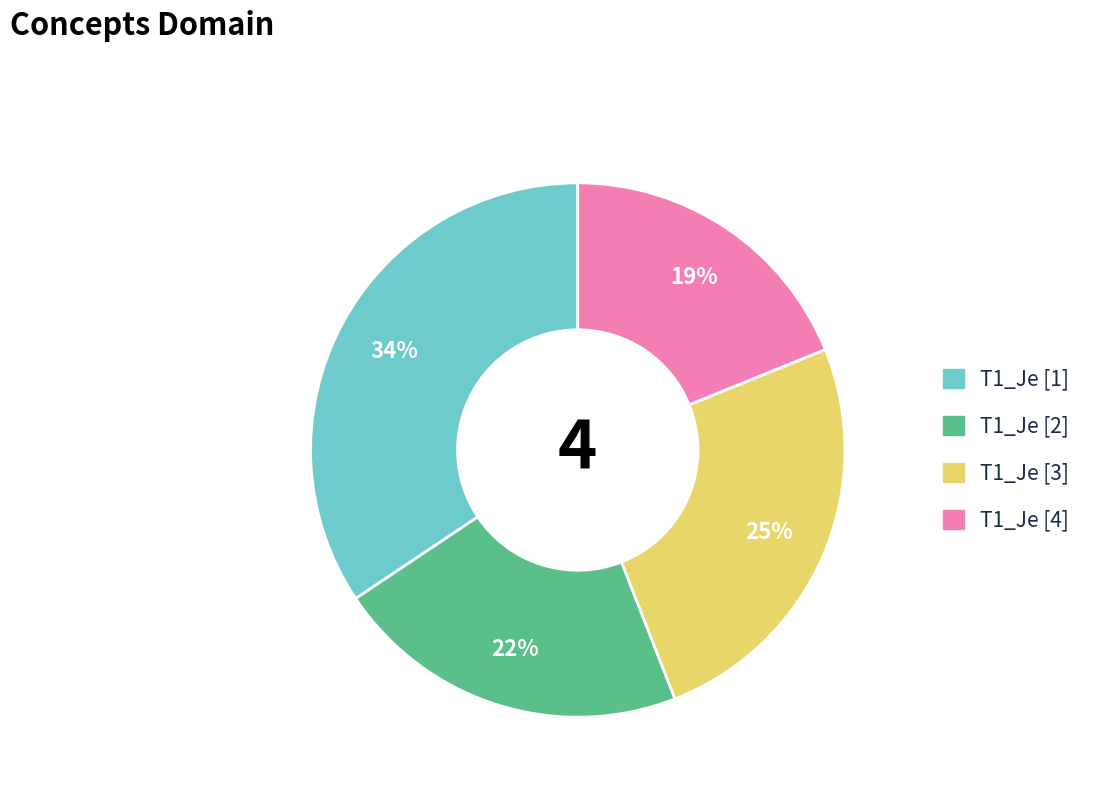

Does any single category account for the majority?

No